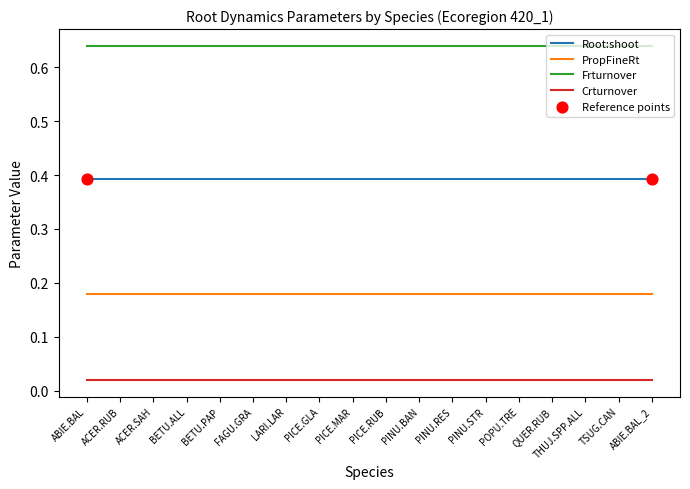

What is the total value across all series at TSUG.CAN?

1.2